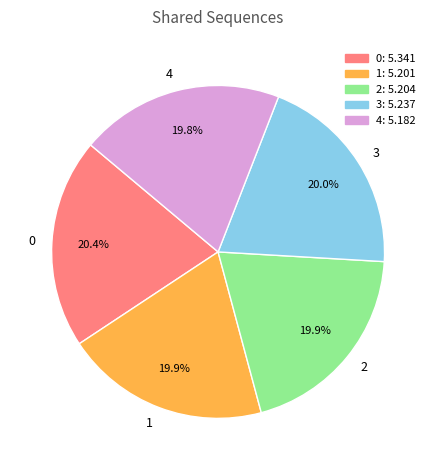

What portion of the pie excludes 2?

80.1%